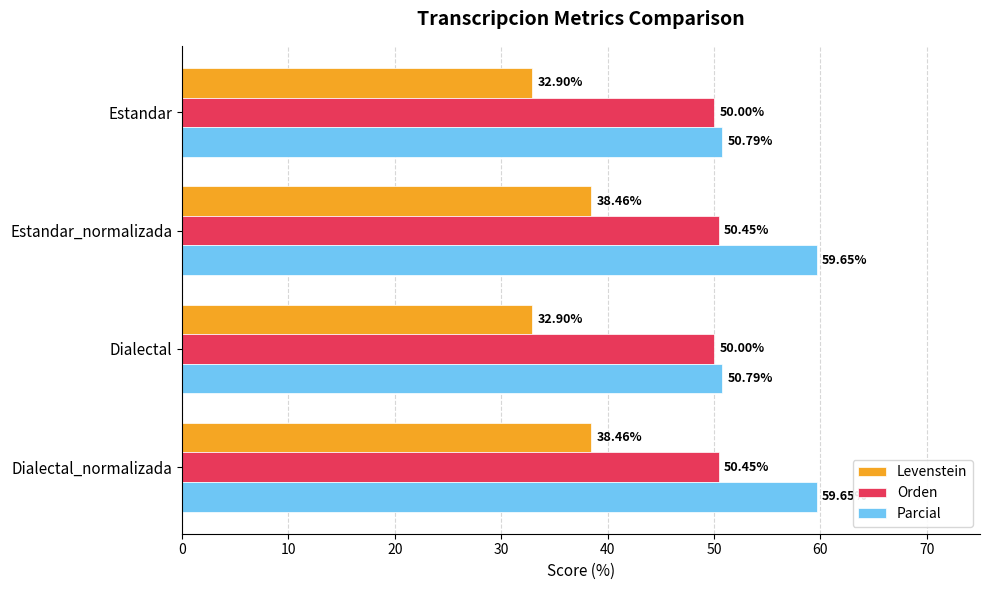

What is the greatest value displayed?

59.6